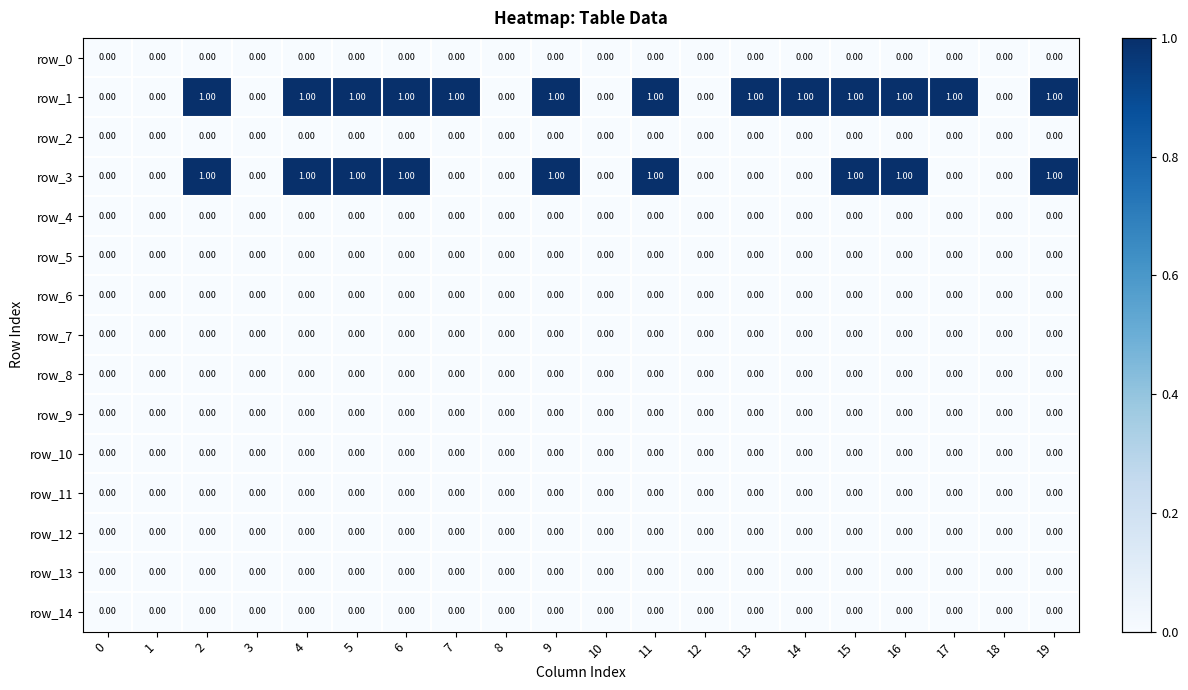

Reading left to right, extract all data points from this chart.

row_0: 0	0	0	0	0	0	0	0	0	0	0	0	0	0	0	0	0	0	0	0
row_1: 0	0	1	0	1	1	1	1	0	1	0	1	0	1	1	1	1	1	0	1
row_2: 0	0	0	0	0	0	0	0	0	0	0	0	0	0	0	0	0	0	0	0
row_3: 0	0	1	0	1	1	1	0	0	1	0	1	0	0	0	1	1	0	0	1
row_4: 0	0	0	0	0	0	0	0	0	0	0	0	0	0	0	0	0	0	0	0
row_5: 0	0	0	0	0	0	0	0	0	0	0	0	0	0	0	0	0	0	0	0
row_6: 0	0	0	0	0	0	0	0	0	0	0	0	0	0	0	0	0	0	0	0
row_7: 0	0	0	0	0	0	0	0	0	0	0	0	0	0	0	0	0	0	0	0
row_8: 0	0	0	0	0	0	0	0	0	0	0	0	0	0	0	0	0	0	0	0
row_9: 0	0	0	0	0	0	0	0	0	0	0	0	0	0	0	0	0	0	0	0
row_10: 0	0	0	0	0	0	0	0	0	0	0	0	0	0	0	0	0	0	0	0
row_11: 0	0	0	0	0	0	0	0	0	0	0	0	0	0	0	0	0	0	0	0
row_12: 0	0	0	0	0	0	0	0	0	0	0	0	0	0	0	0	0	0	0	0
row_13: 0	0	0	0	0	0	0	0	0	0	0	0	0	0	0	0	0	0	0	0
row_14: 0	0	0	0	0	0	0	0	0	0	0	0	0	0	0	0	0	0	0	0